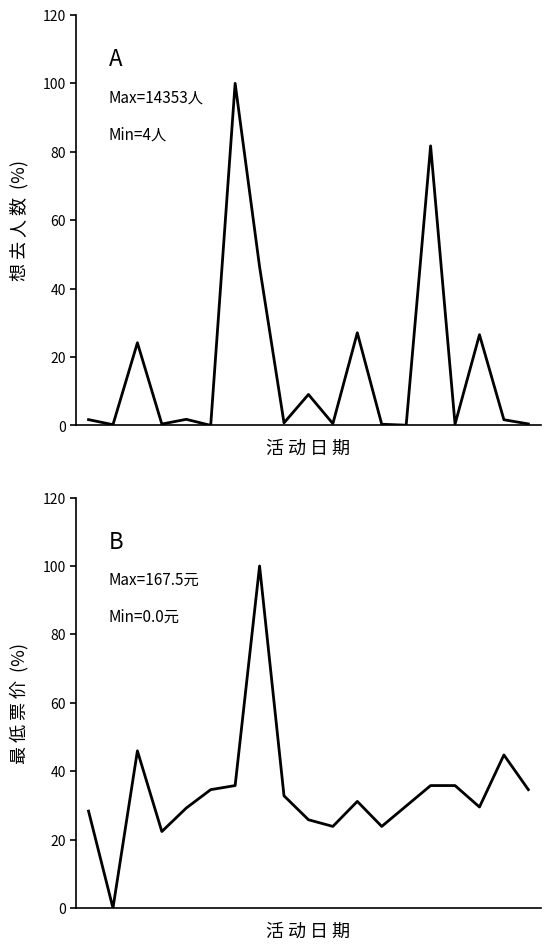

Reading left to right, list all the values displayed in this chart.

想去人数: 0=1.7	1=0.2	2=24.2	3=0.4	4=1.8	5=0.0	6=100.0	7=46.4	8=0.8	9=9.1	10=0.5	11=27.1	12=0.4	13=0.1	14=81.7	15=0.4	16=26.5	17=1.7	18=0.5
最低票价: 0=28.4	1=0.0	2=46.0	3=22.4	4=29.3	5=34.6	6=35.8	7=100.0	8=32.8	9=25.8	10=23.9	11=31.2	12=23.9	13=29.9	14=35.8	15=35.8	16=29.6	17=44.8	18=34.6